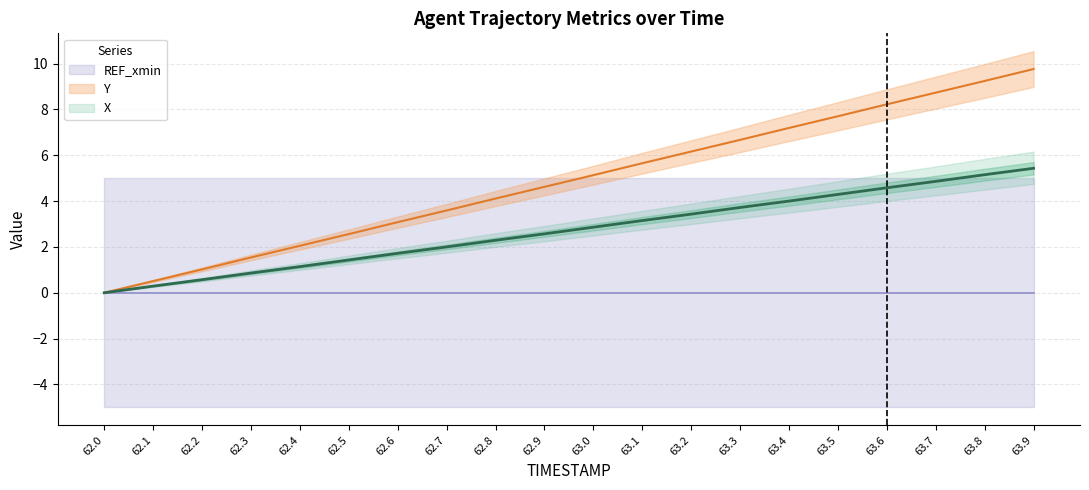

At which label does X reach its peak?

63.9